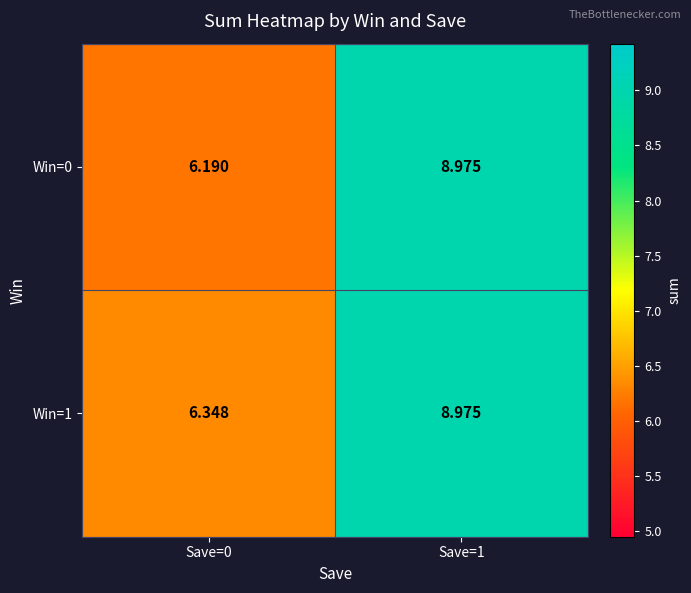

Which series has the largest total across all categories?

Win=1